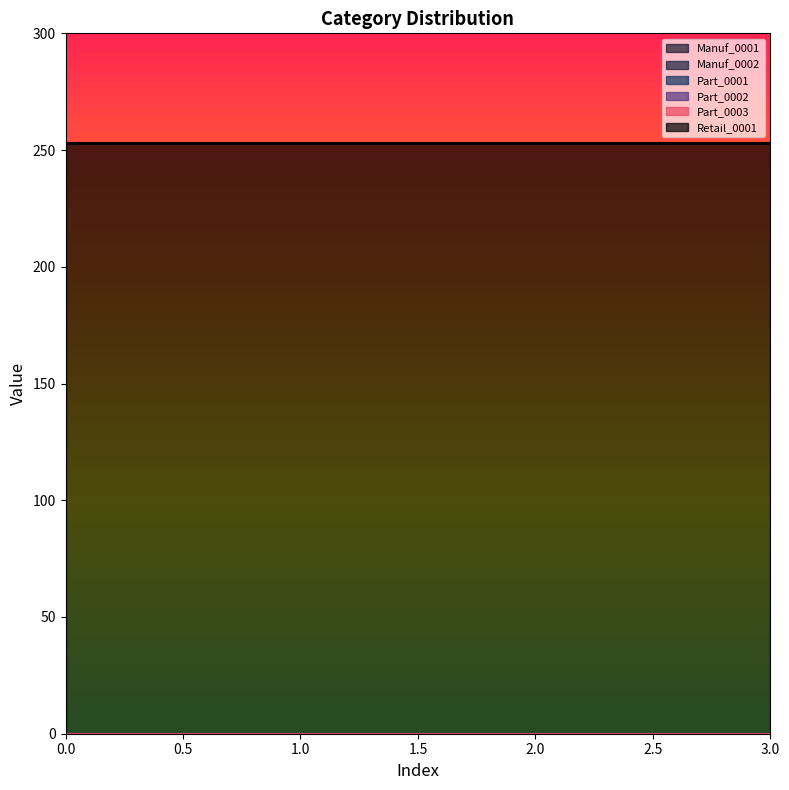

True or false: Manuf_0002 and Part_0003 intersect in this chart.

False